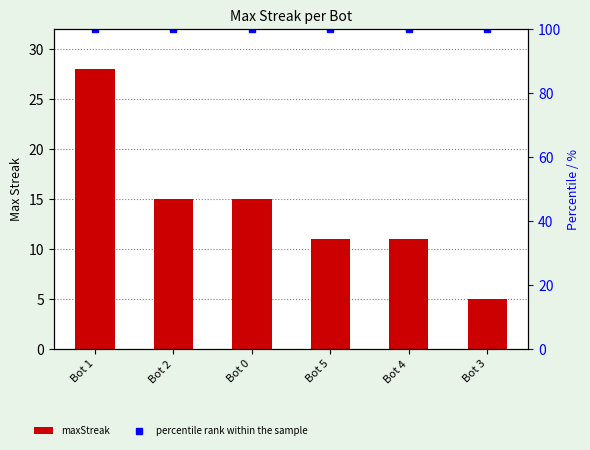

Reading right to left, what are all the values shown in this chart?

maxStreak: 5	11	11	15	15	28
percentile rank within the sample: 100	100	100	100	100	100